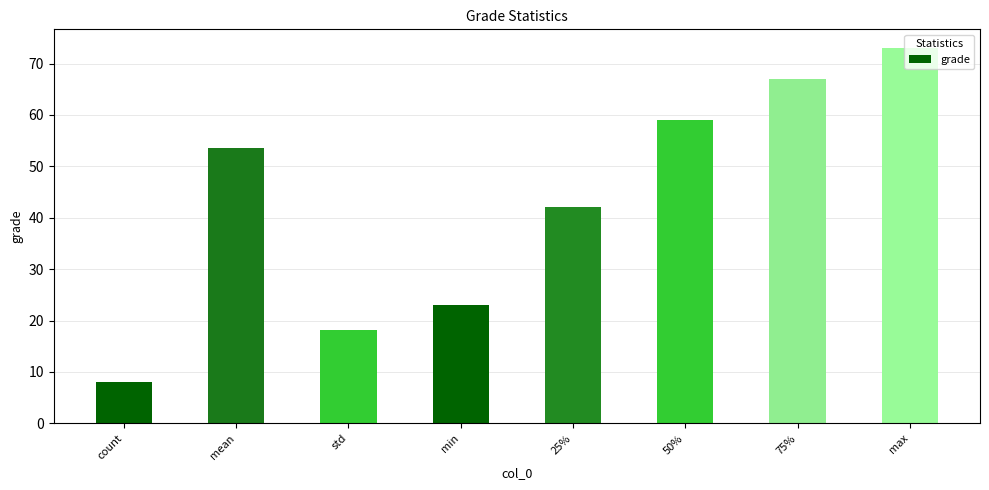

What is the maximum value shown in the chart?

73.0